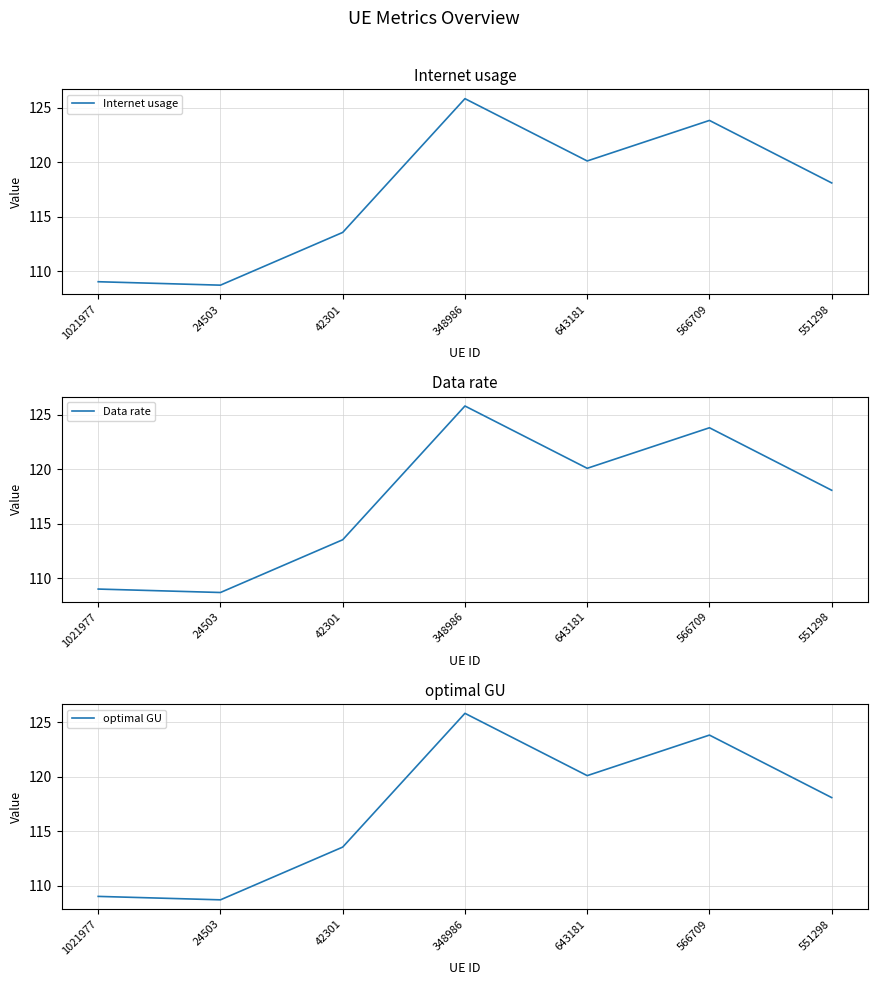

The Internet usage series shows 184.9 at 348986. True or false?

False